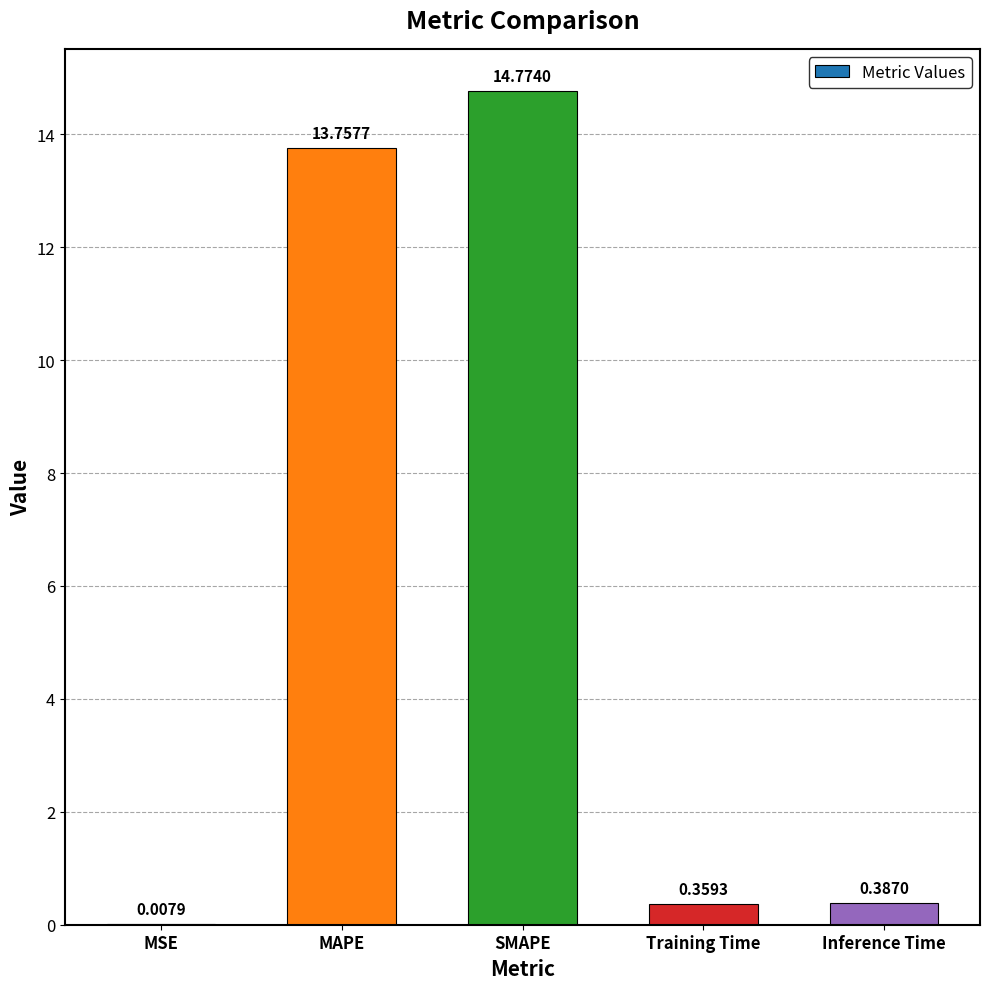

What is the sum of all values?

29.3